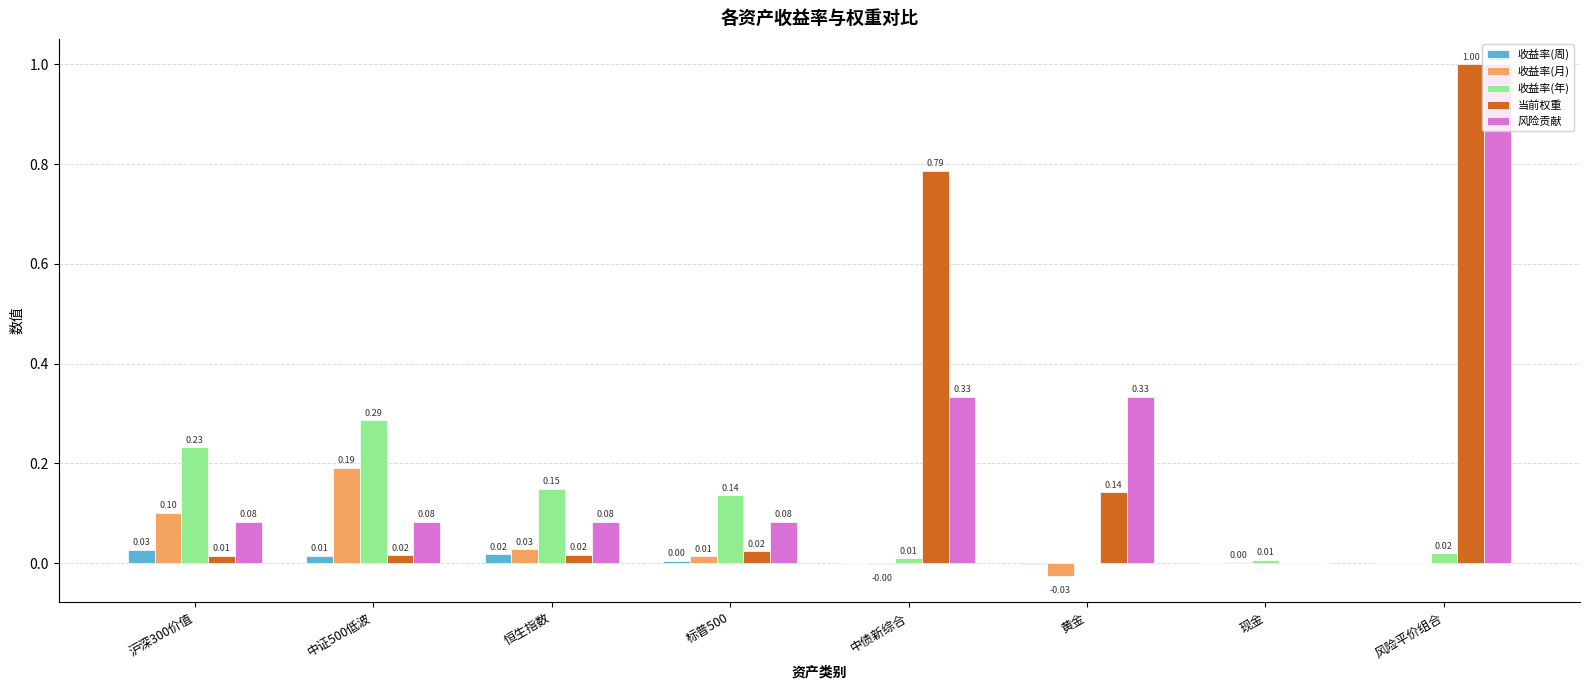

What is the total value across all series at 中证500低波?

0.6